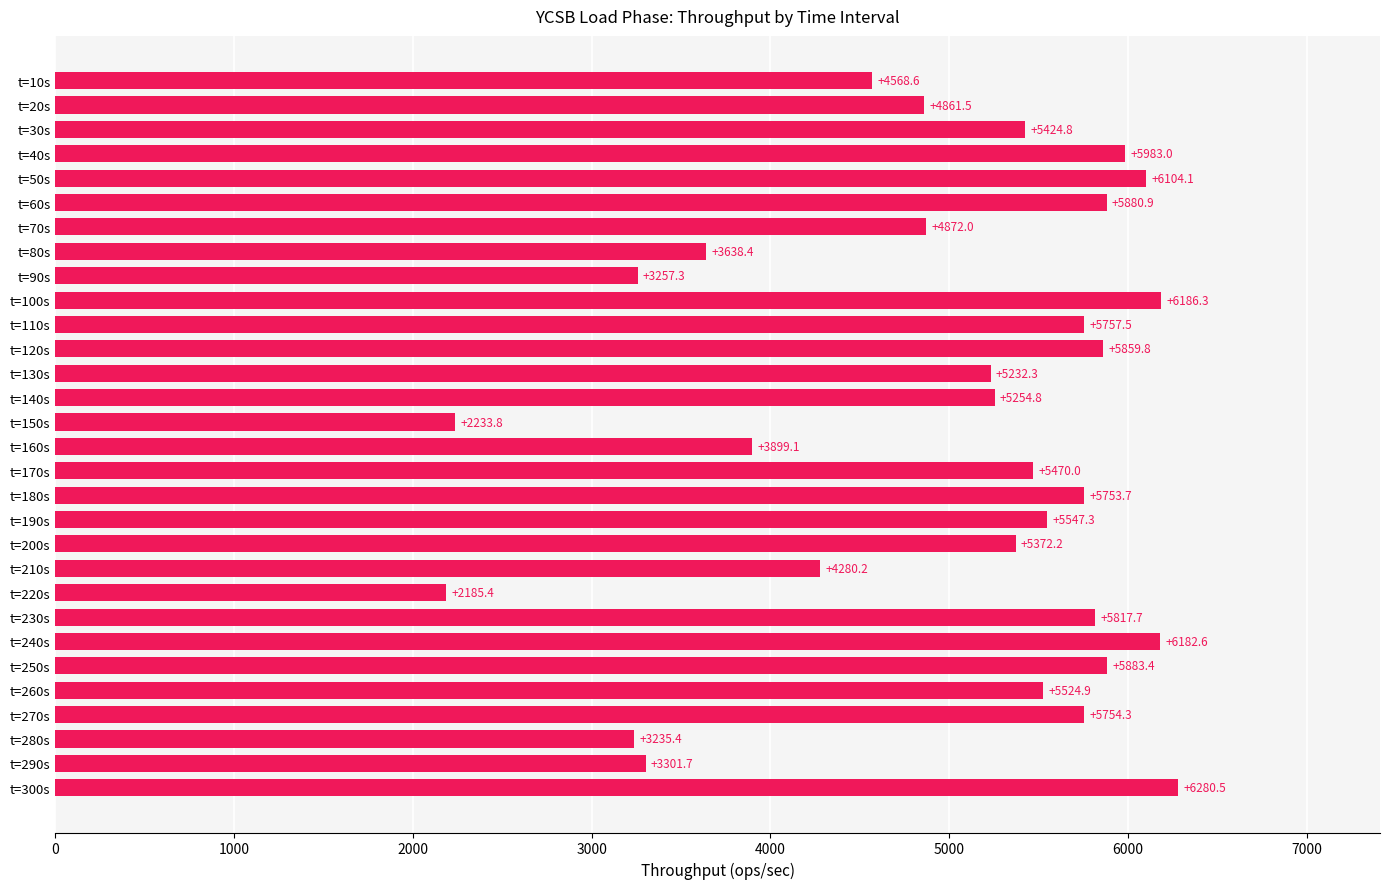

What is the value of the 21st bar from the top?

4280.2